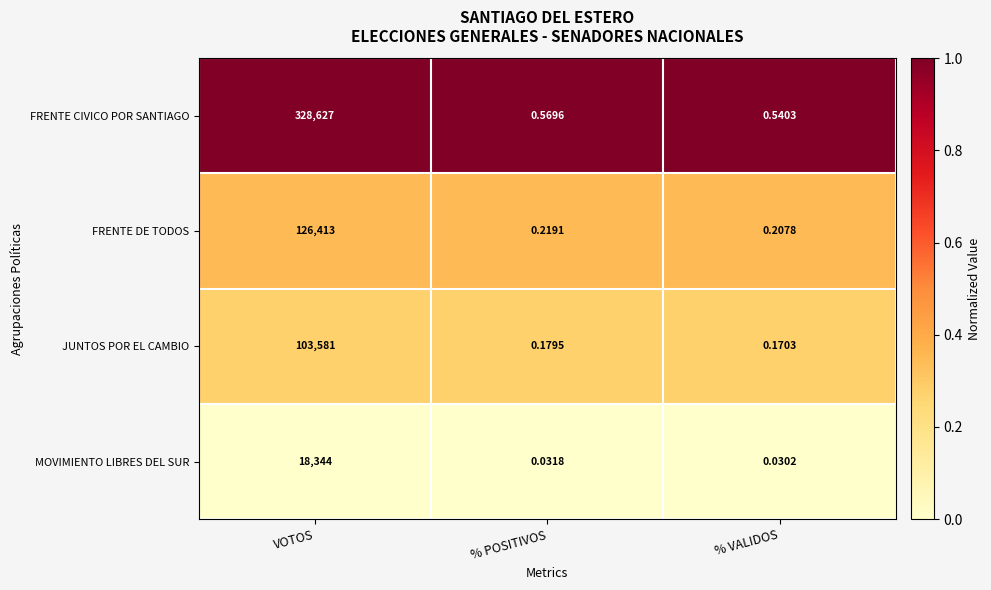

Which series changed the most between % POSITIVOS and % VALIDOS?

FRENTE CIVICO POR SANTIAGO